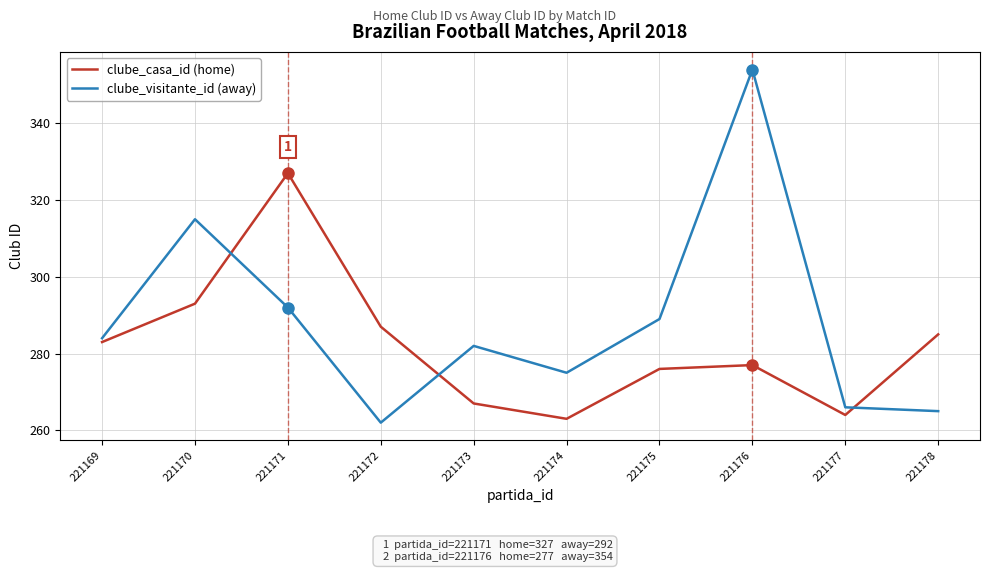

Where is clube_casa_id (home) nearest to the value 295?

221170